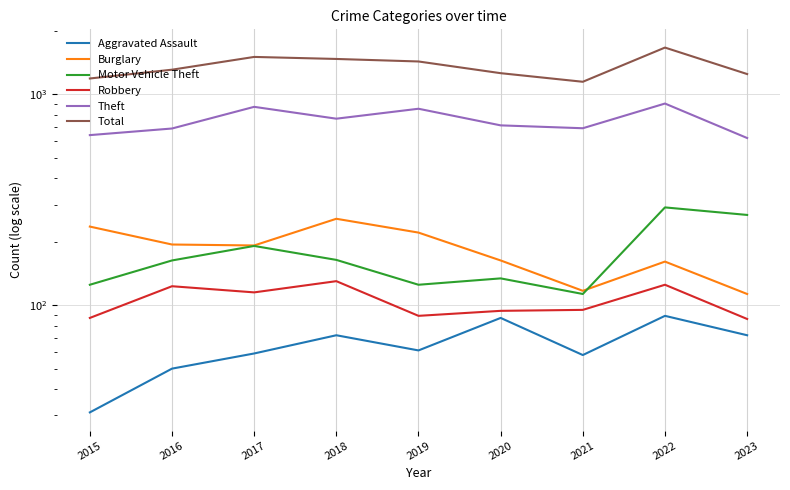

At how many categories does at least one series exceed 610?

9